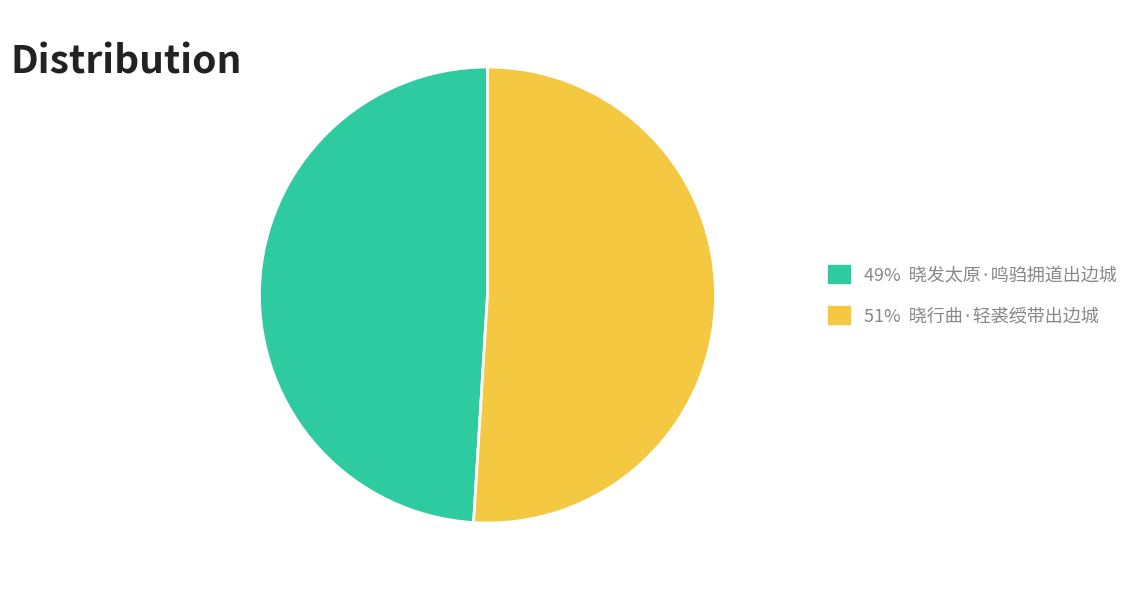

Is there any slice that represents more than half of the pie?

Yes